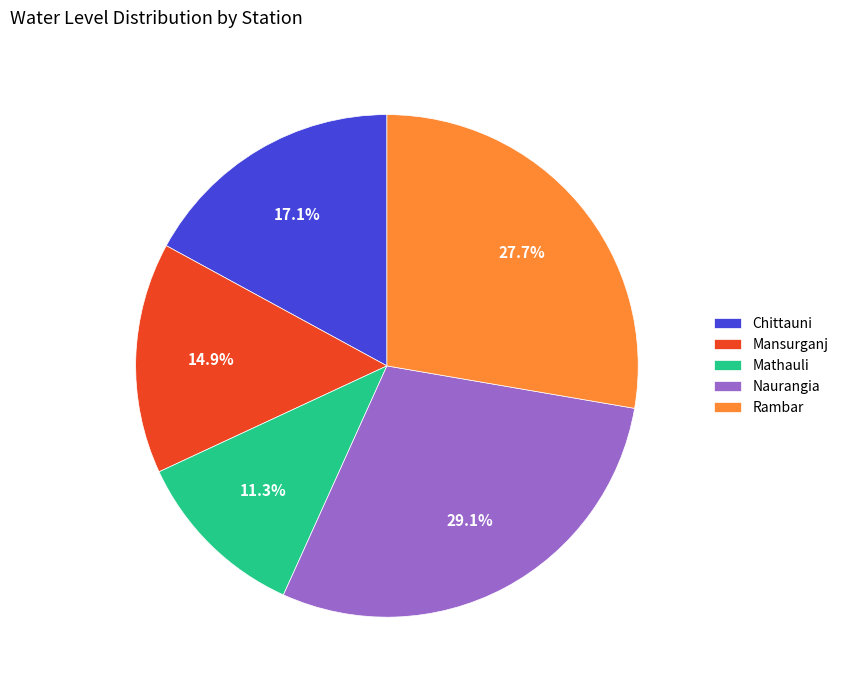

To the nearest percent, what is the combined percentage of Chittauni and Mathauli?

28%